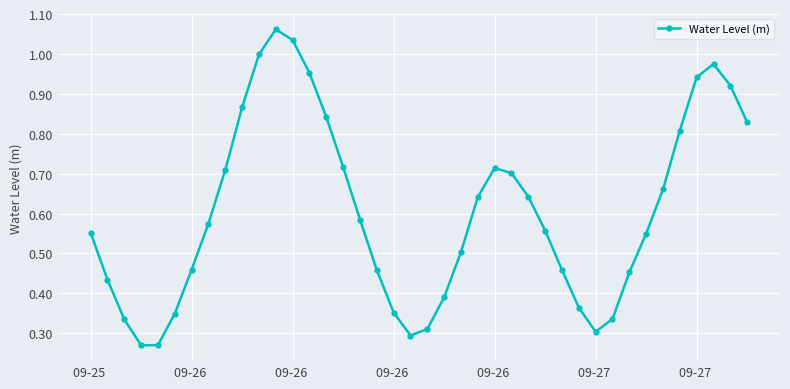

Does the chart have visible grid lines?

Yes